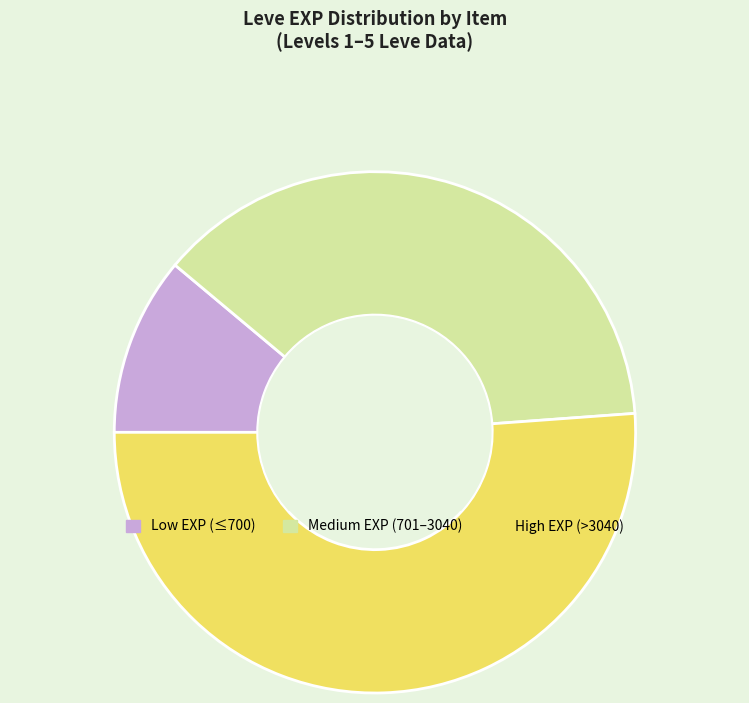

Which category has the biggest portion of the pie?

High EXP (>3040)